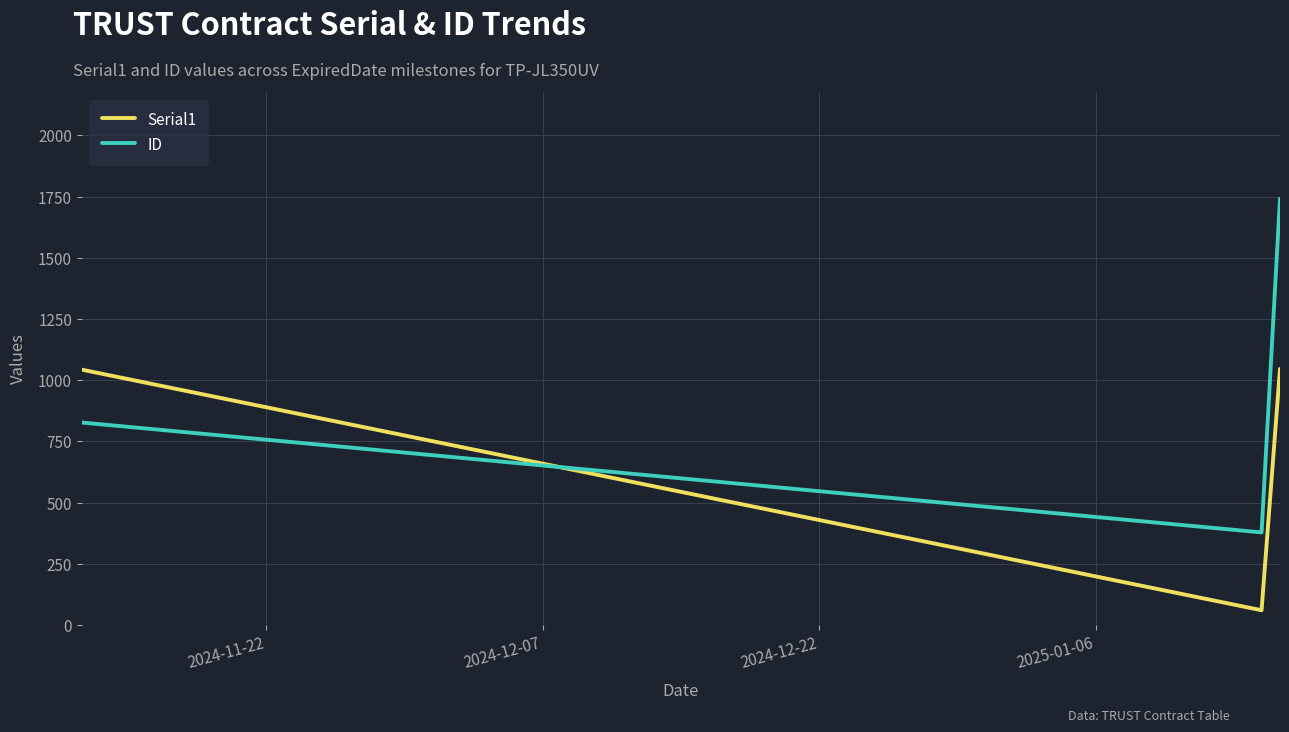

Rank the series by their average value, from highest to lowest.

ID, Serial1